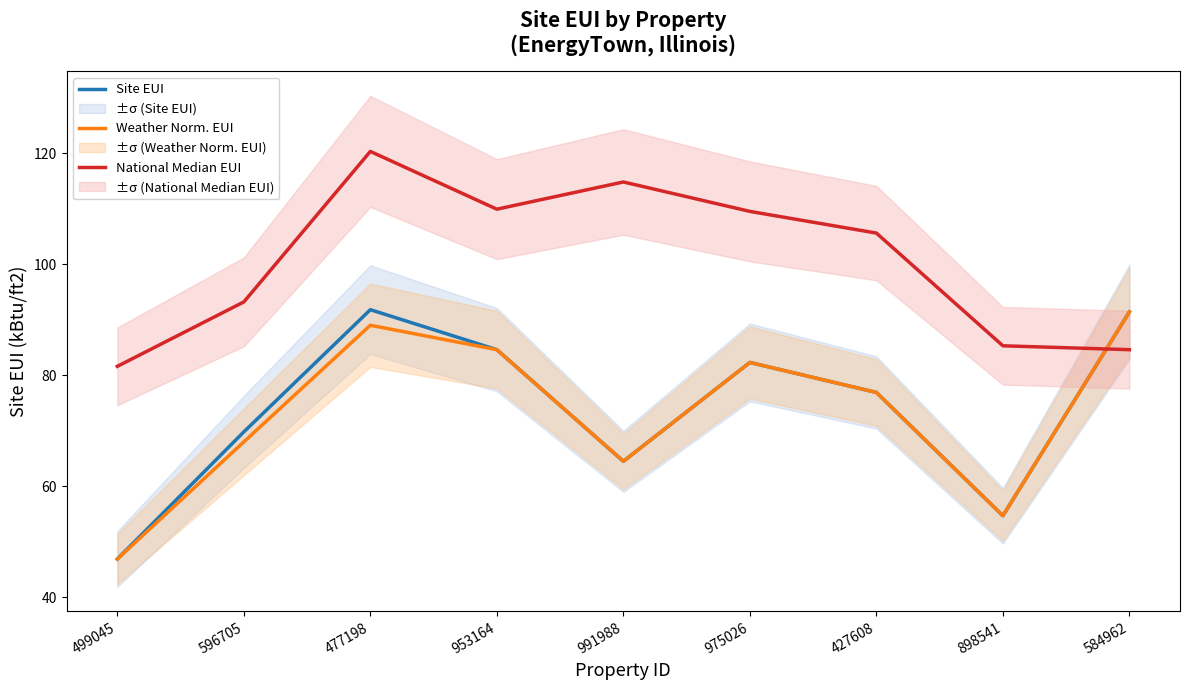

What is the difference between the maximum and minimum values in the Weather Norm. EUI series?

44.5